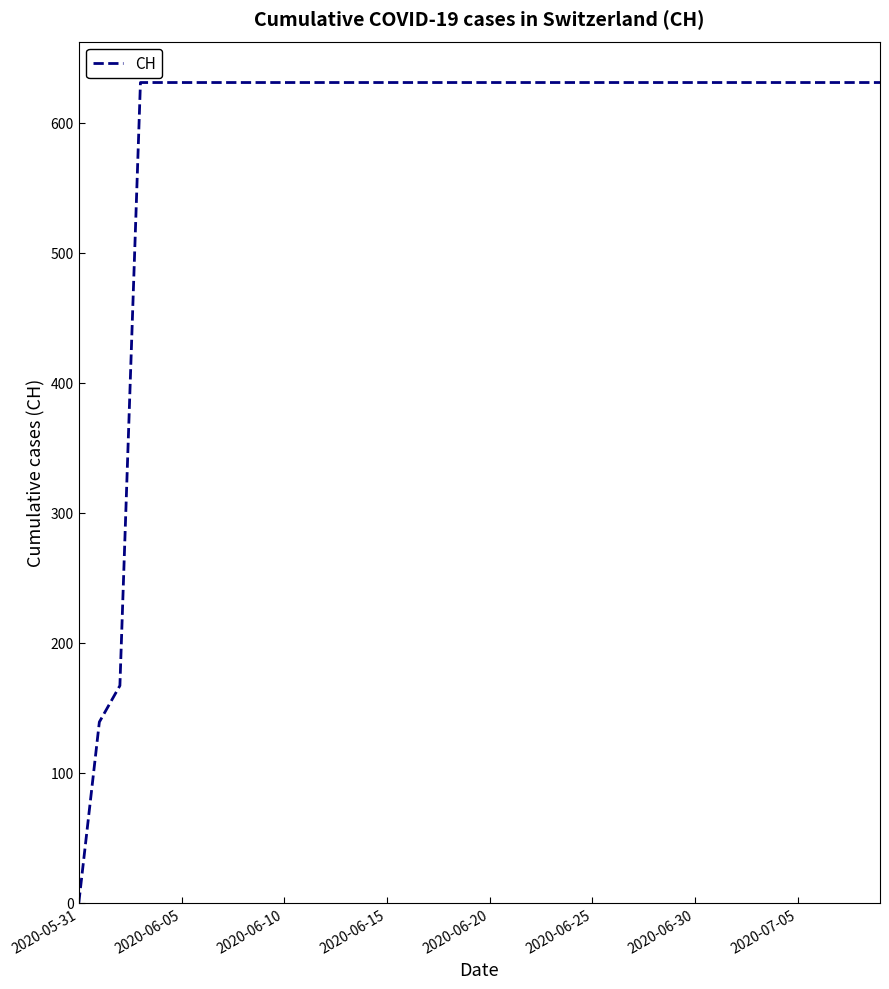

What is the difference between the maximum and minimum values?

631